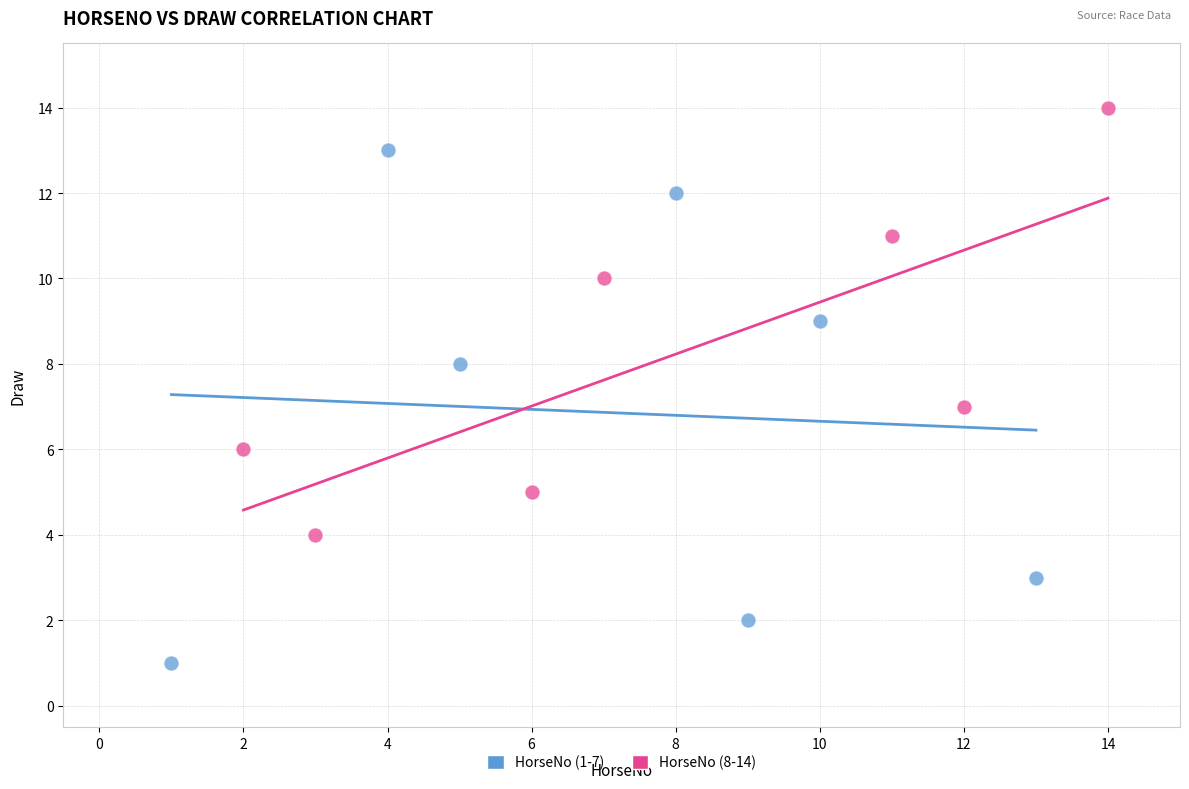

What are all the series names shown in the legend?

HorseNo (1-7), HorseNo (8-14)